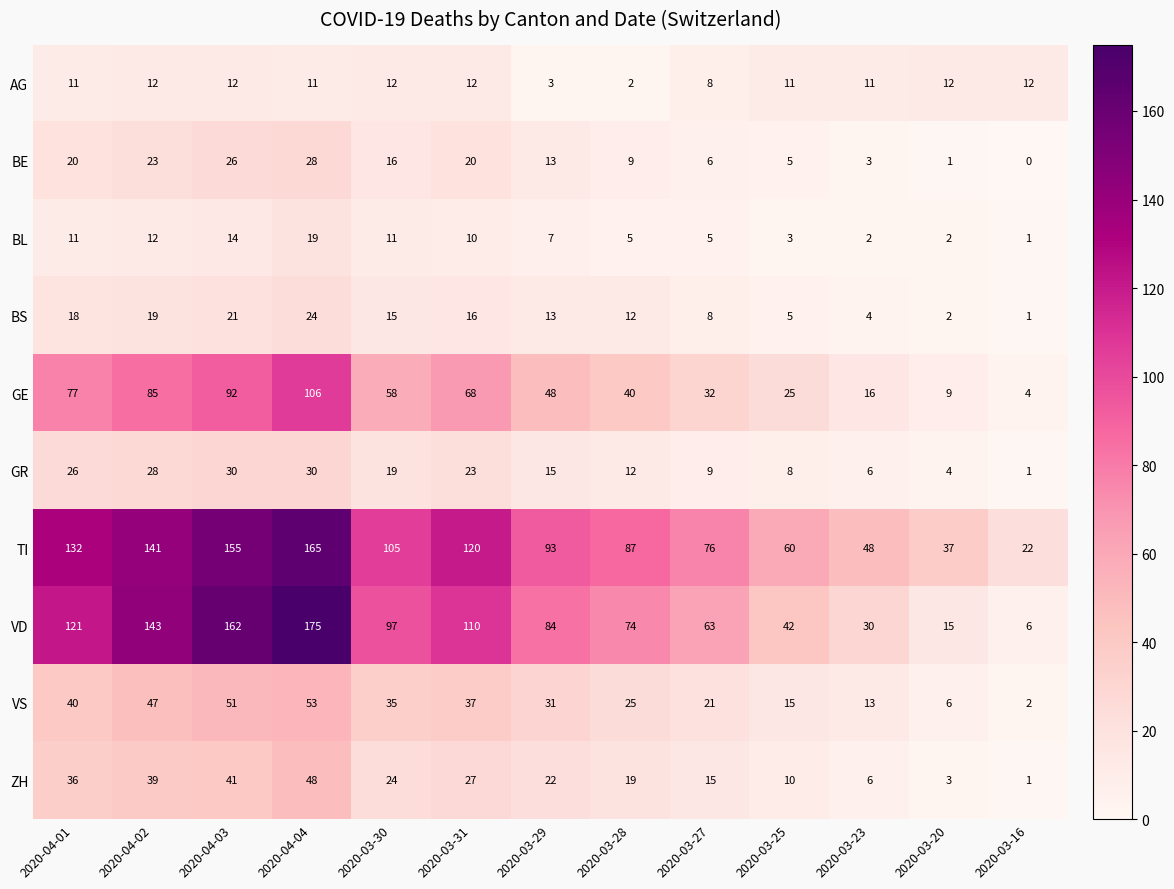

True or false: VD has a value of 127 at 2020-03-30.

False